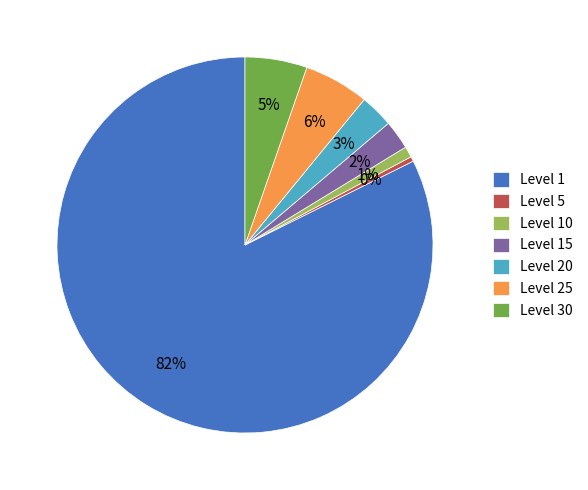

Is the sum of Level 20 and Level 1 greater than half?

Yes